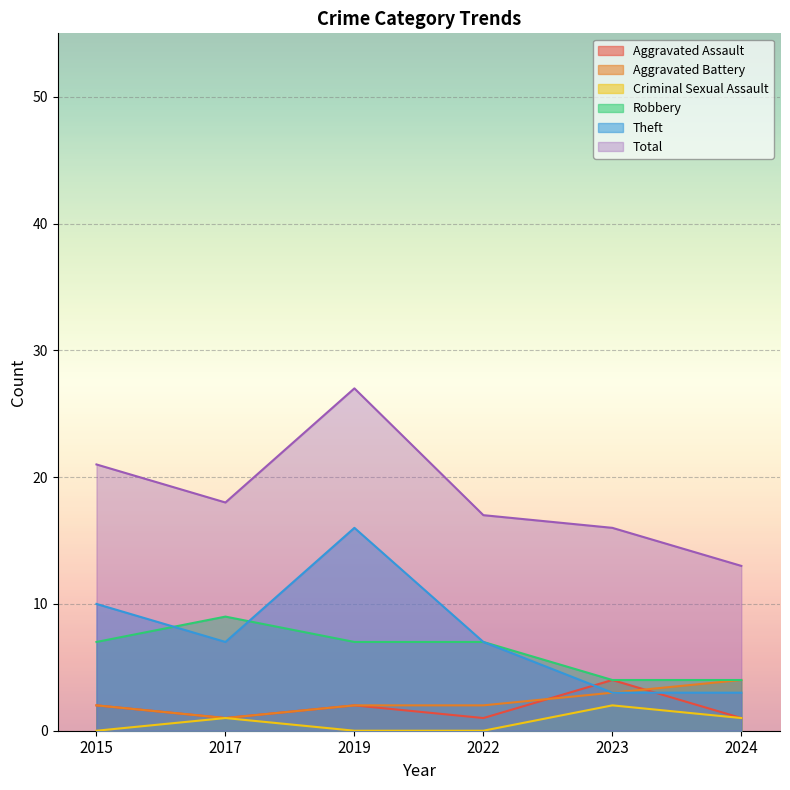

What is the value of the Total point at the 6th from the left?

13